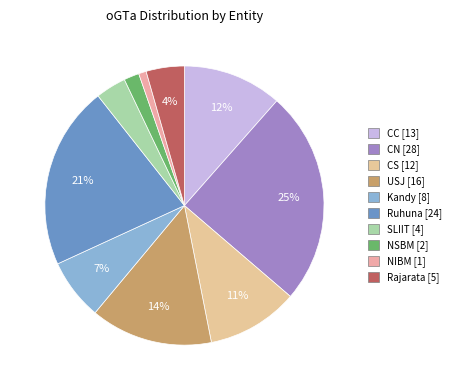

What percentage is the CC slice, to the nearest percent?

12%